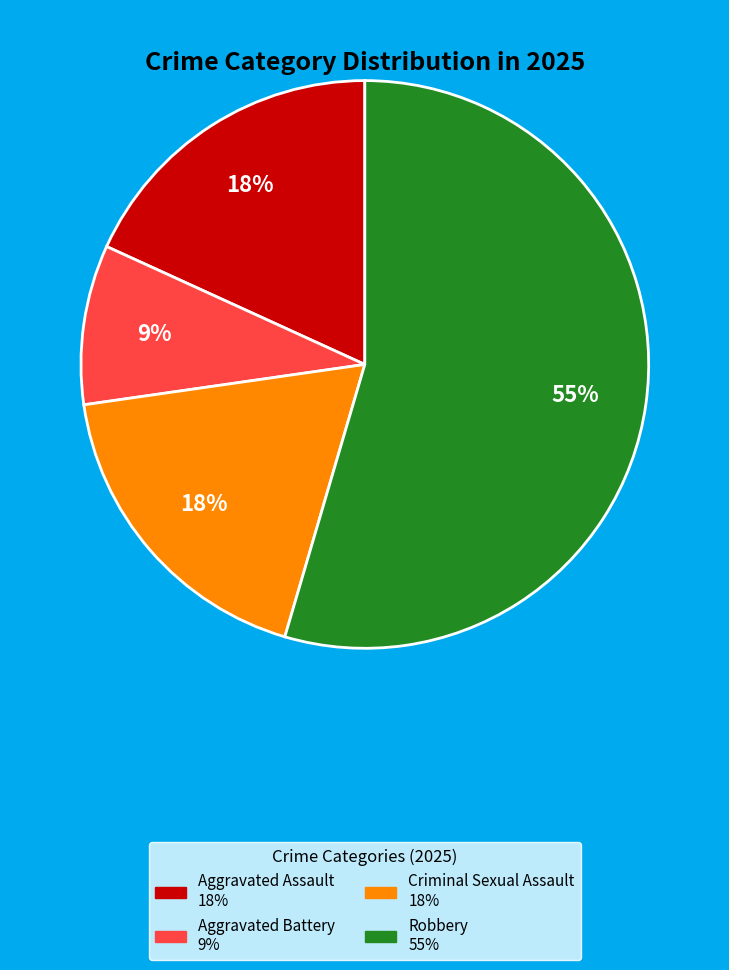

Combined, do Aggravated Assault and Aggravated Battery account for over 50%?

No